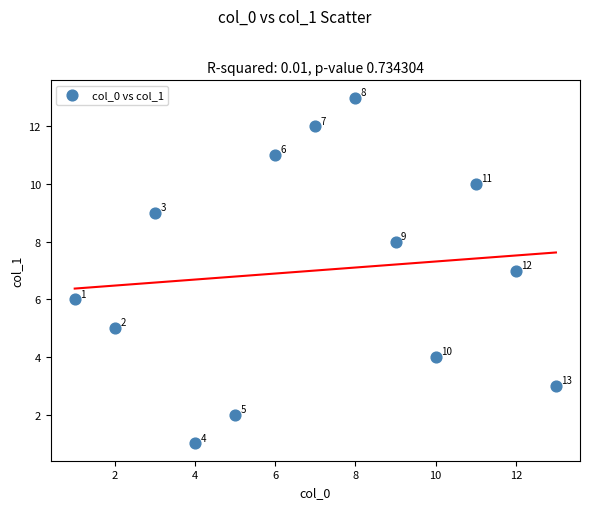

What is the range of Y values (max minus min)?

12